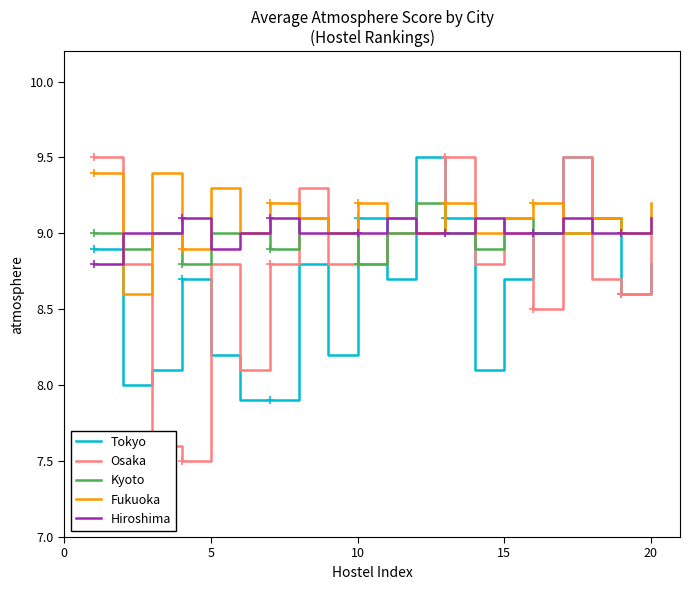

Is it true that Hiroshima equals 4.9 at 5?

False